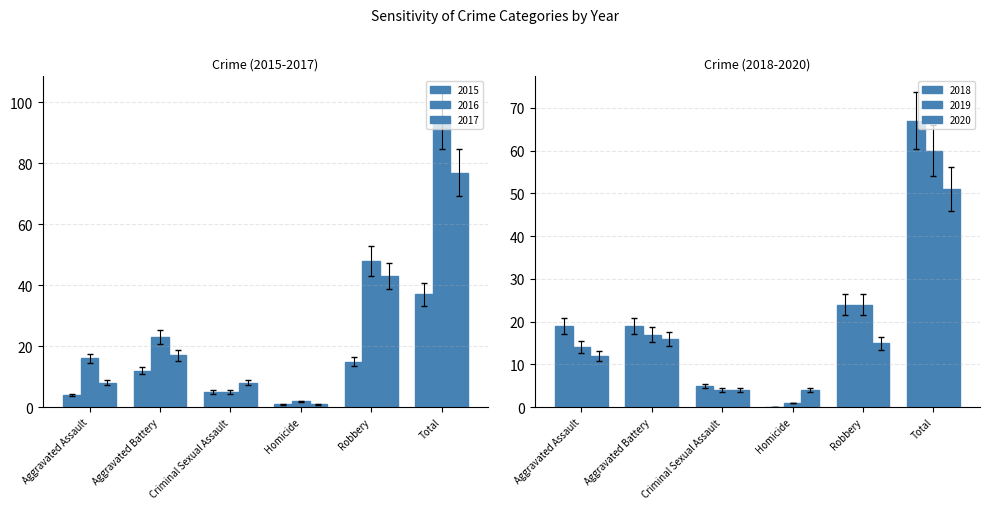

What is the label of the 1st bar from the right?

Total